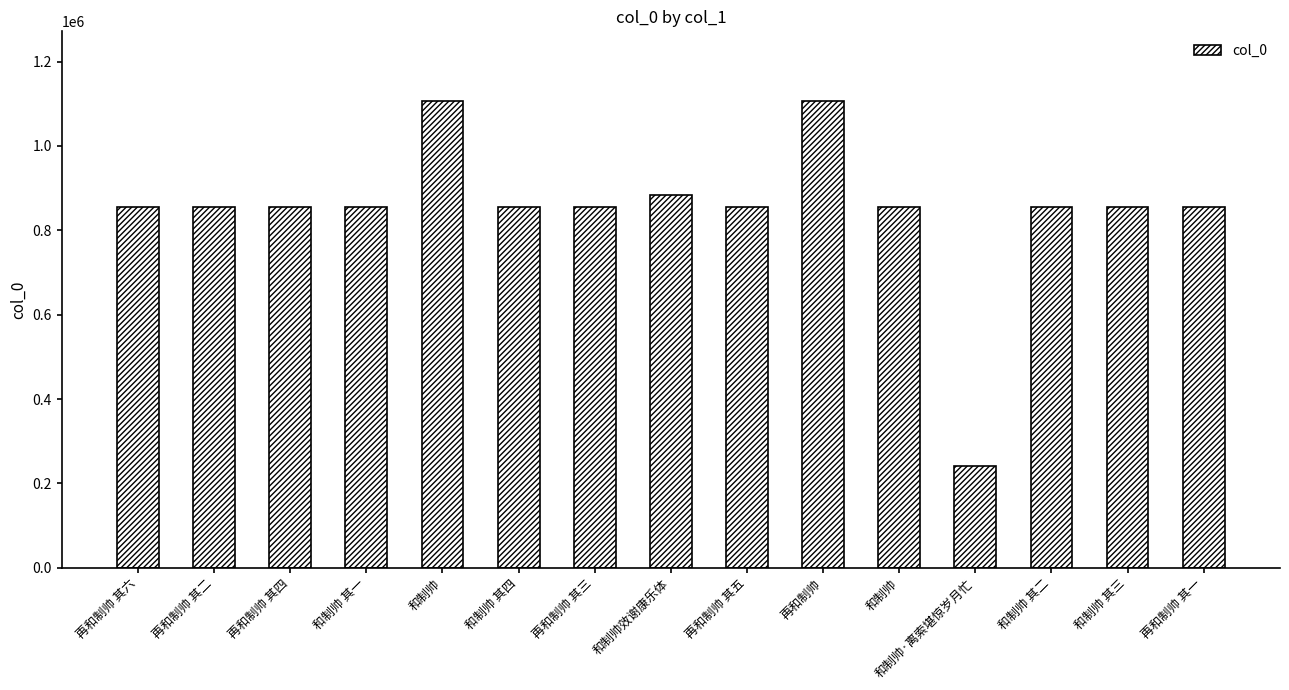

List the labels in order of value, smallest first.

和制帅·离索堪惊岁月忙, 再和制帅 其三, 再和制帅 其四, 再和制帅 其二, 再和制帅 其一, 再和制帅 其六, 和制帅, 和制帅 其一, 和制帅 其二, 再和制帅 其五, 和制帅 其三, 和制帅 其四, 和制帅效谢康乐体, 再和制帅, 和制帅